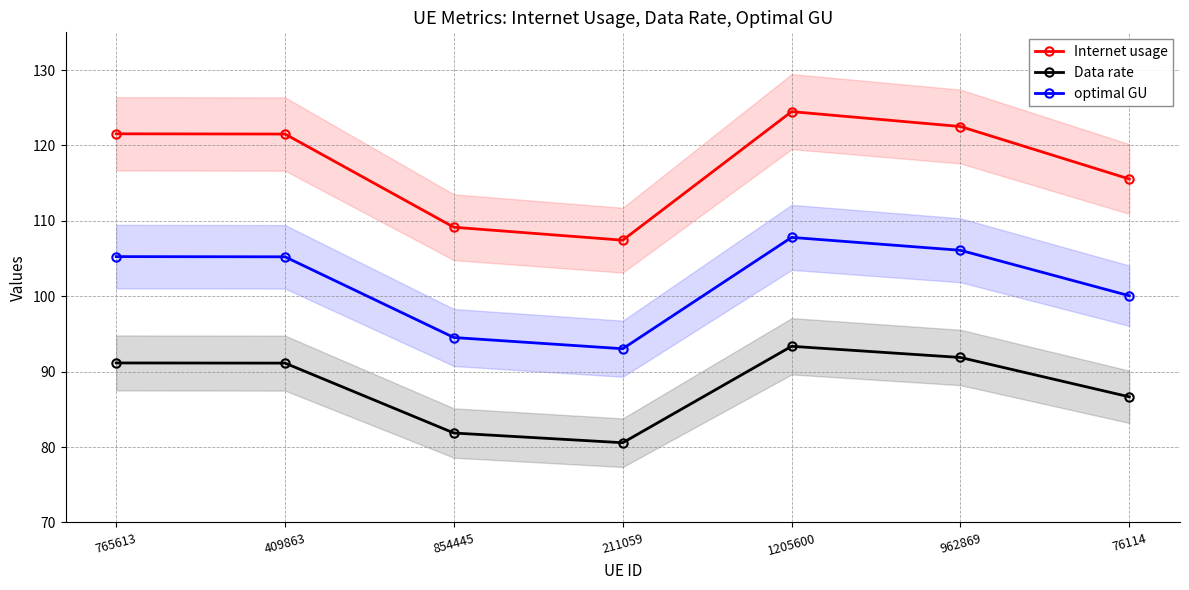

What position from the right is 409863?

6